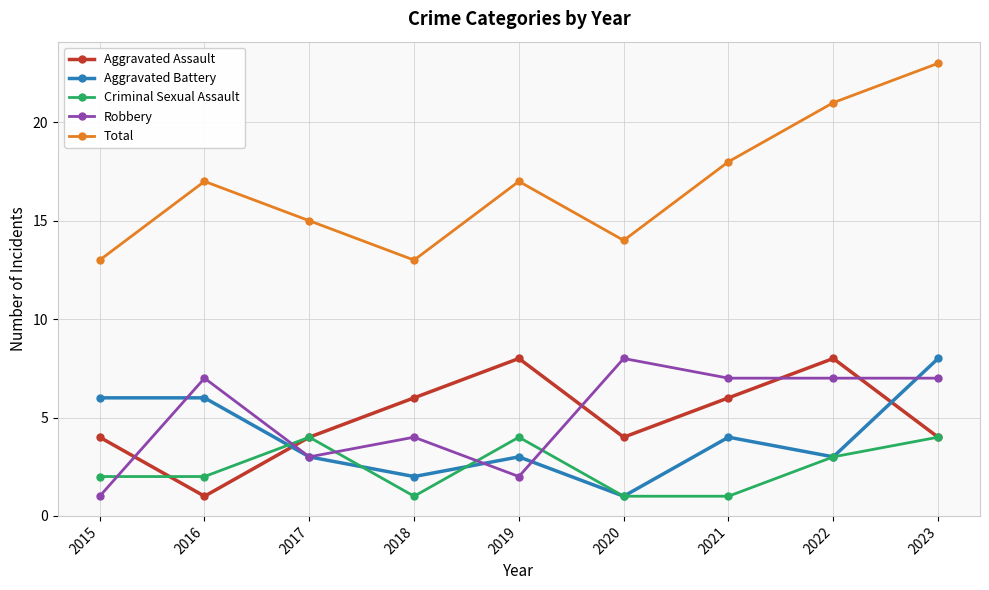

What is the difference between the second highest and minimum values in the Aggravated Battery series?

5